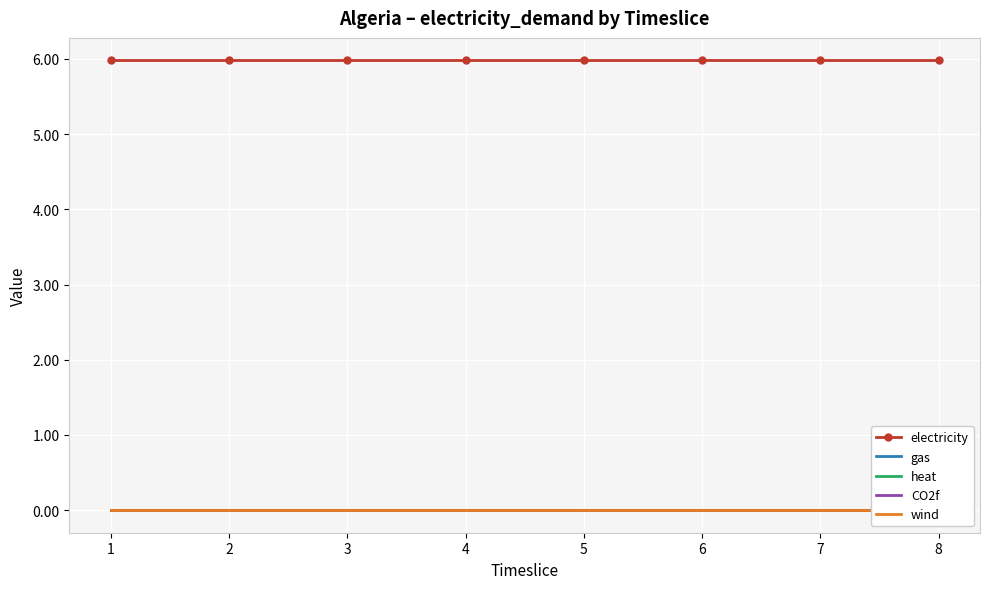

Between 1 and 5, which series saw the biggest shift?

electricity